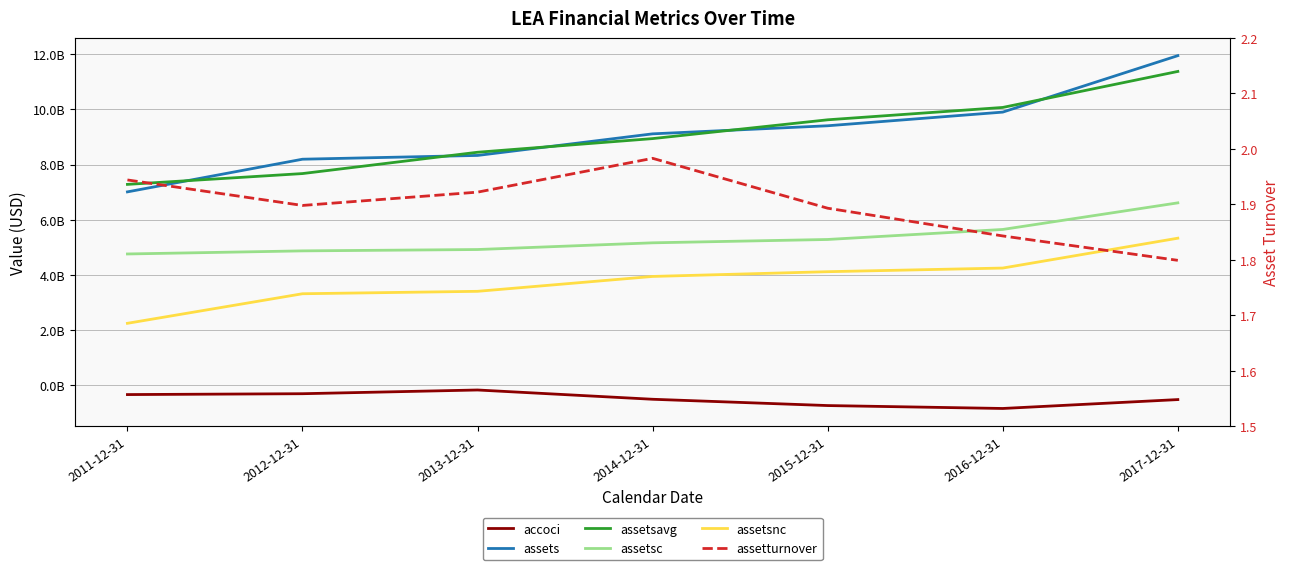

At which label does assetsnc reach its peak?

2017-12-31